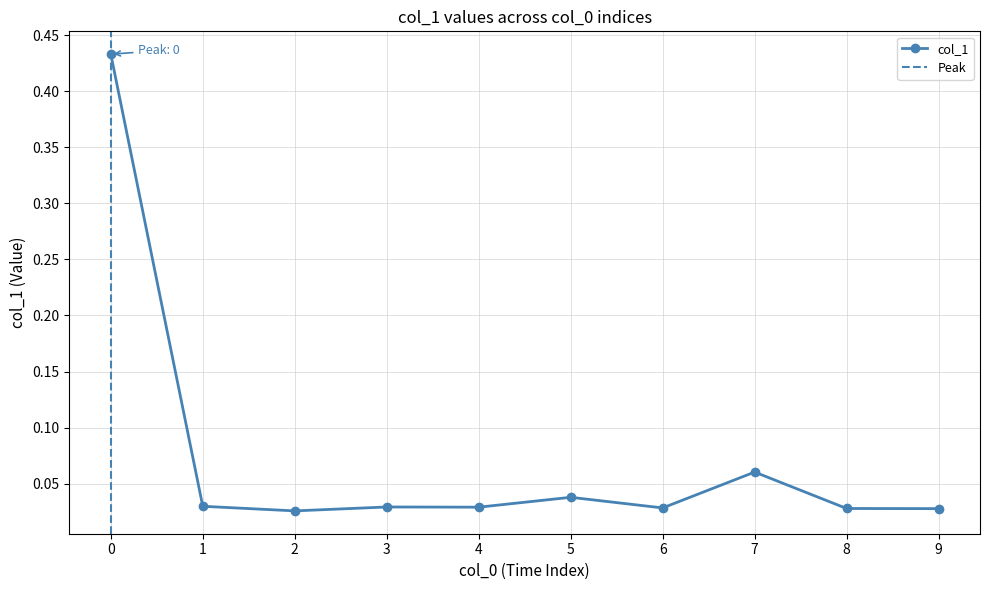

Count the number of data series in this chart.

1